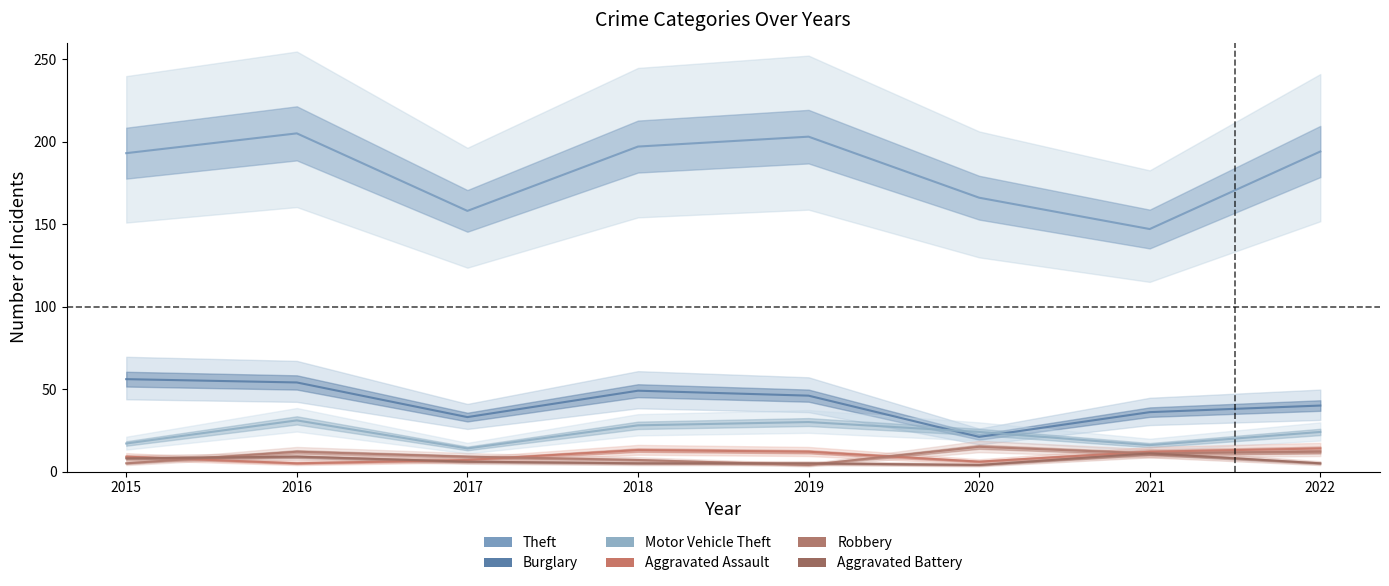

Which series has the largest total across all categories?

Theft